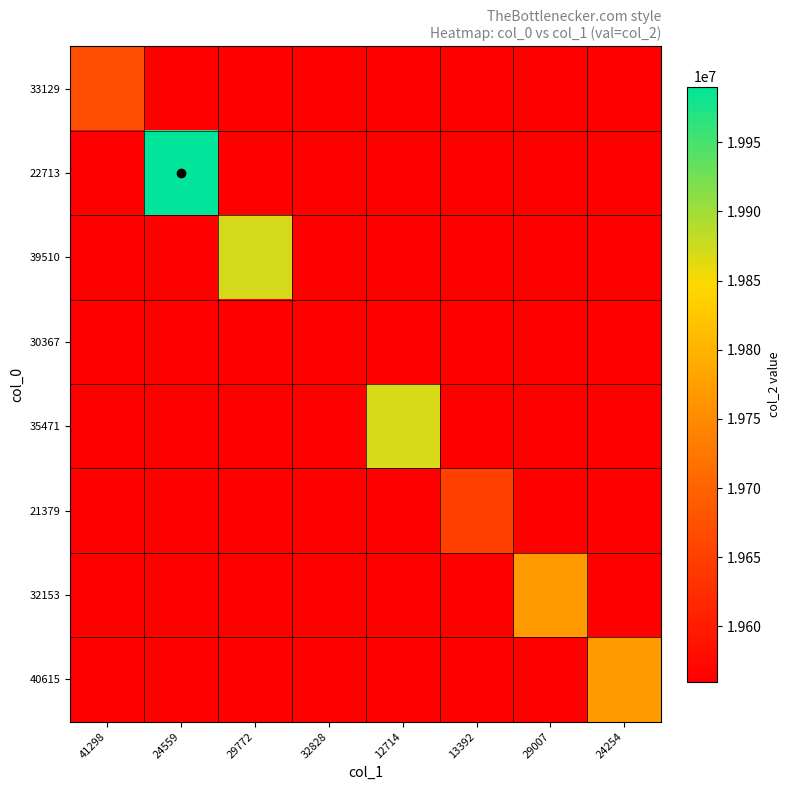

List the series in order of their peak value, lowest first.

30367, 21379, 33129, 32153, 40615, 35471, 39510, 22713